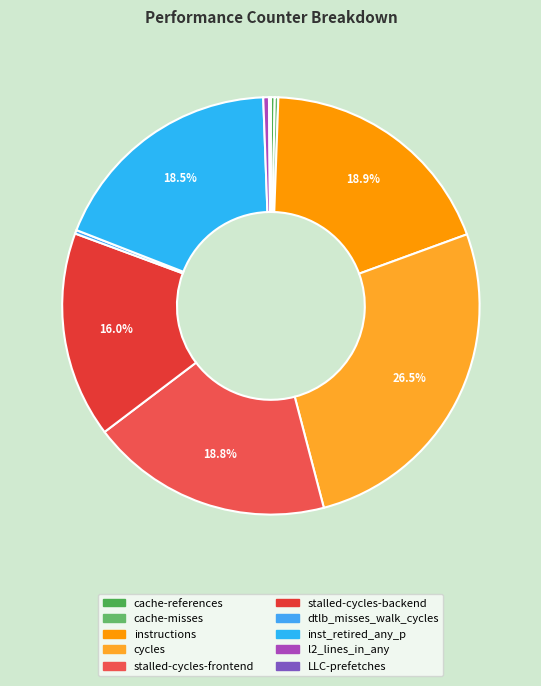

True or false: dtlb_misses_walk_cycles accounts for 1% of the total.

False